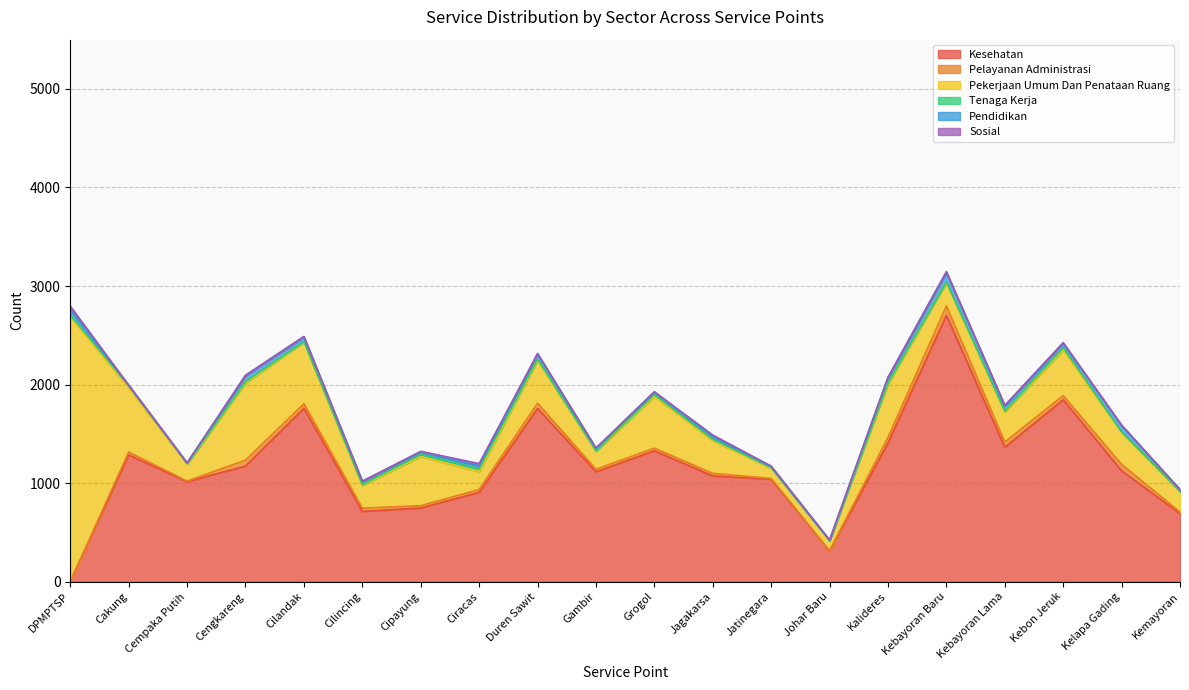

How many interior local peaks does the Sosial series have?

5